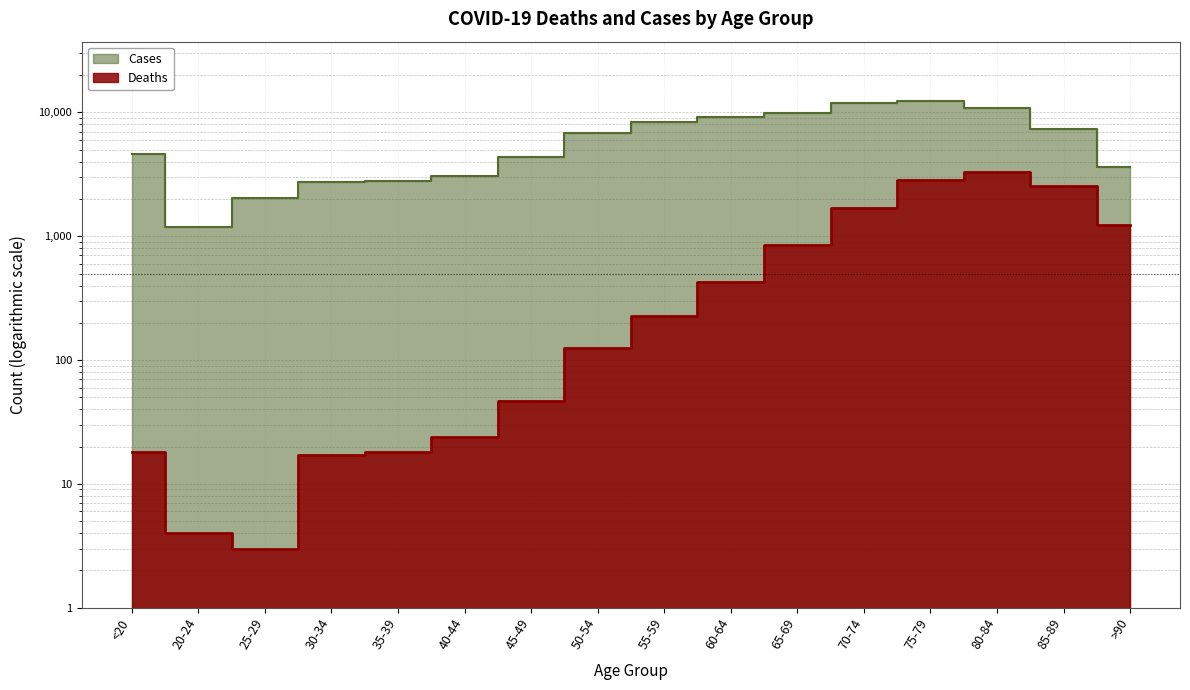

Reading left to right, what are all the values shown in this chart?

Deaths: <20=18	20-24=4	25-29=3	30-34=17	35-39=18	40-44=24	45-49=47	50-54=126	55-59=227	60-64=426	65-69=850	70-74=1690	75-79=2848	80-84=3273	85-89=2548	>90=1224
Cases: <20=4641	20-24=1191	25-29=2038	30-34=2765	35-39=2814	40-44=3078	45-49=4396	50-54=6803	55-59=8400	60-64=9236	65-69=9883	70-74=12018	75-79=12434	80-84=10764	85-89=7417	>90=3604